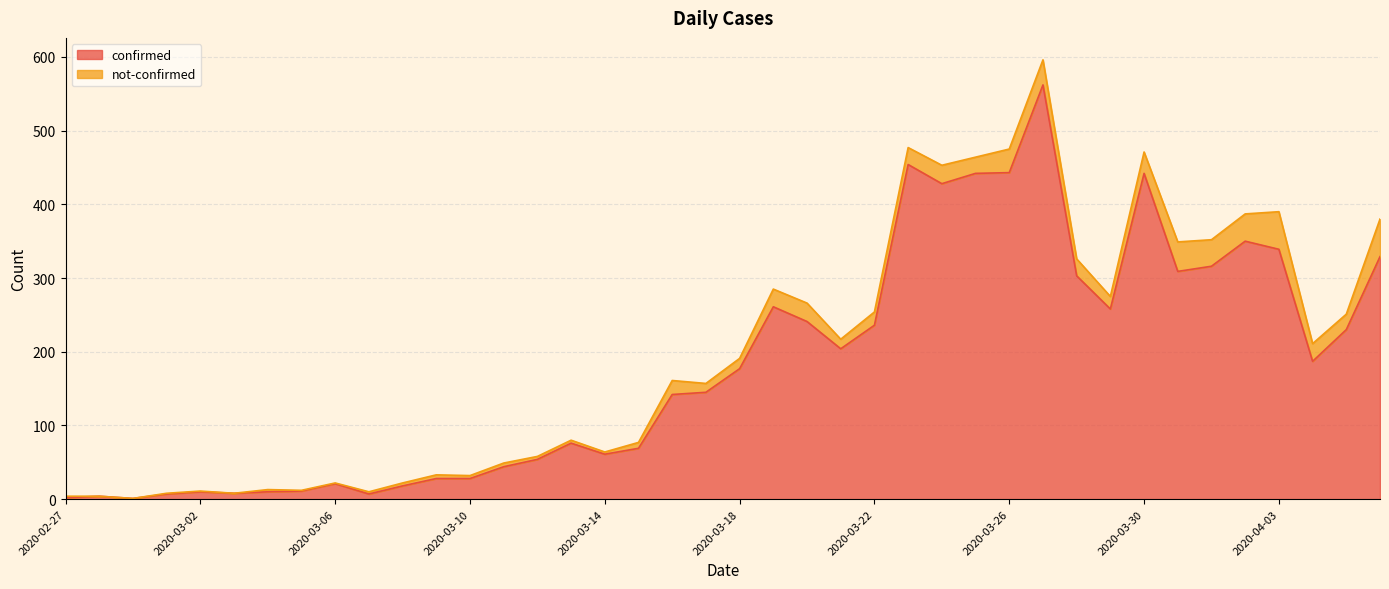

What is the change in value from 2020-03-03 to 2020-03-29?

+250